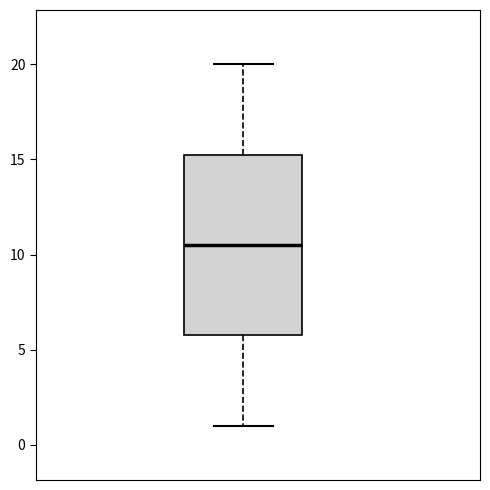

Read this box plot against the y-axis: the position of the median line, the range covered by the box, and the ends of both whiskers. The values are not printed on the chart, so give them approximately, as read against the axis.

median 10.5, box 6.0 to 15.5, whiskers 1.0 to 20.0